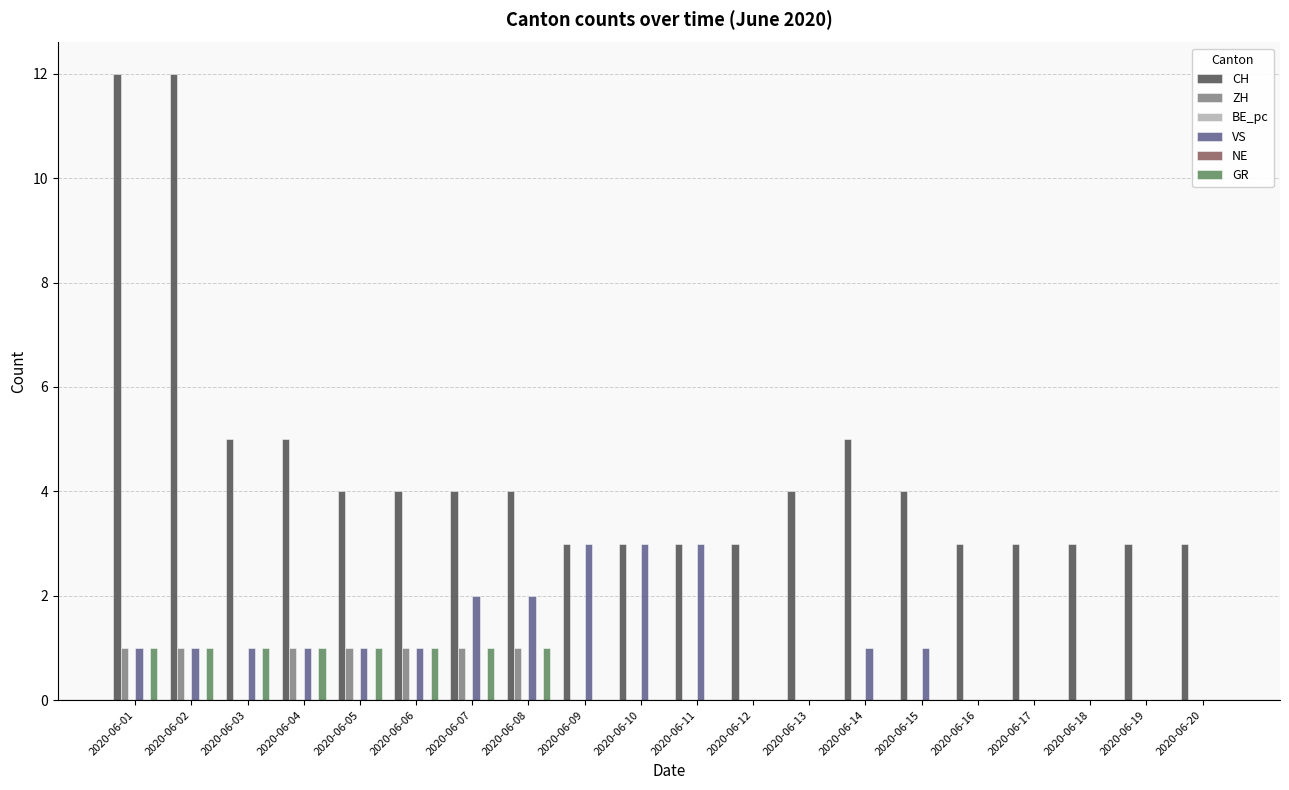

Where is VS nearest to the value 1?

2020-06-01